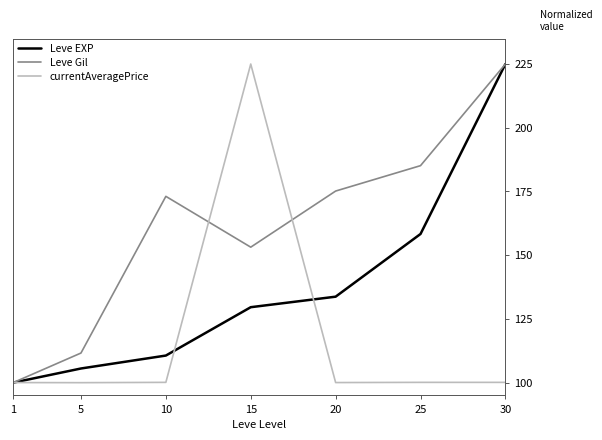

What is the minimum value for Leve EXP?

100.0